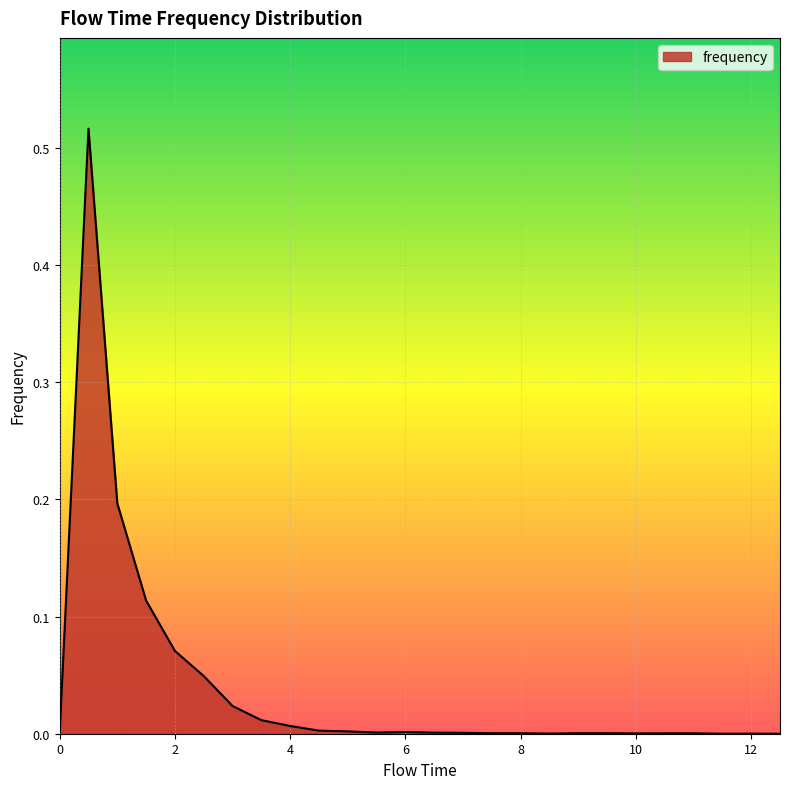

Does the chart display data point markers on the line(s)?

No